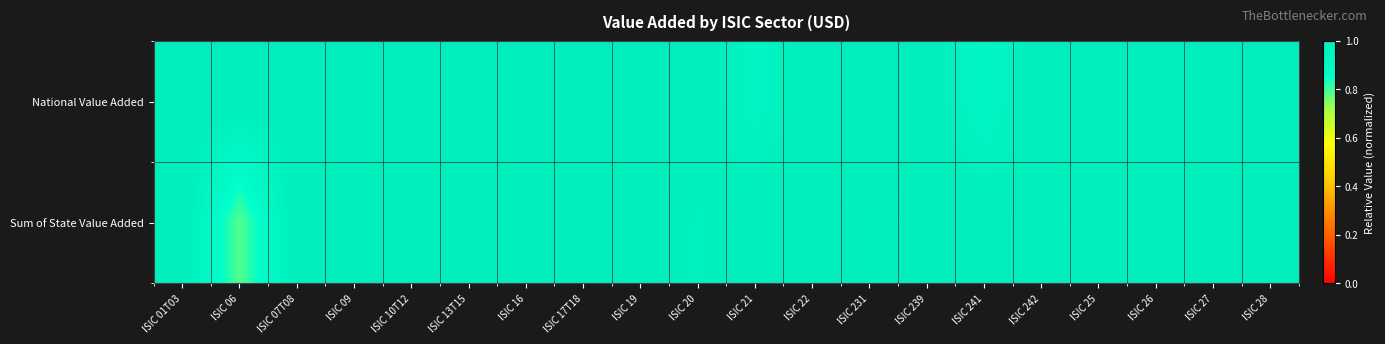

Which label corresponds to the smallest value in the chart?

ISIC 06